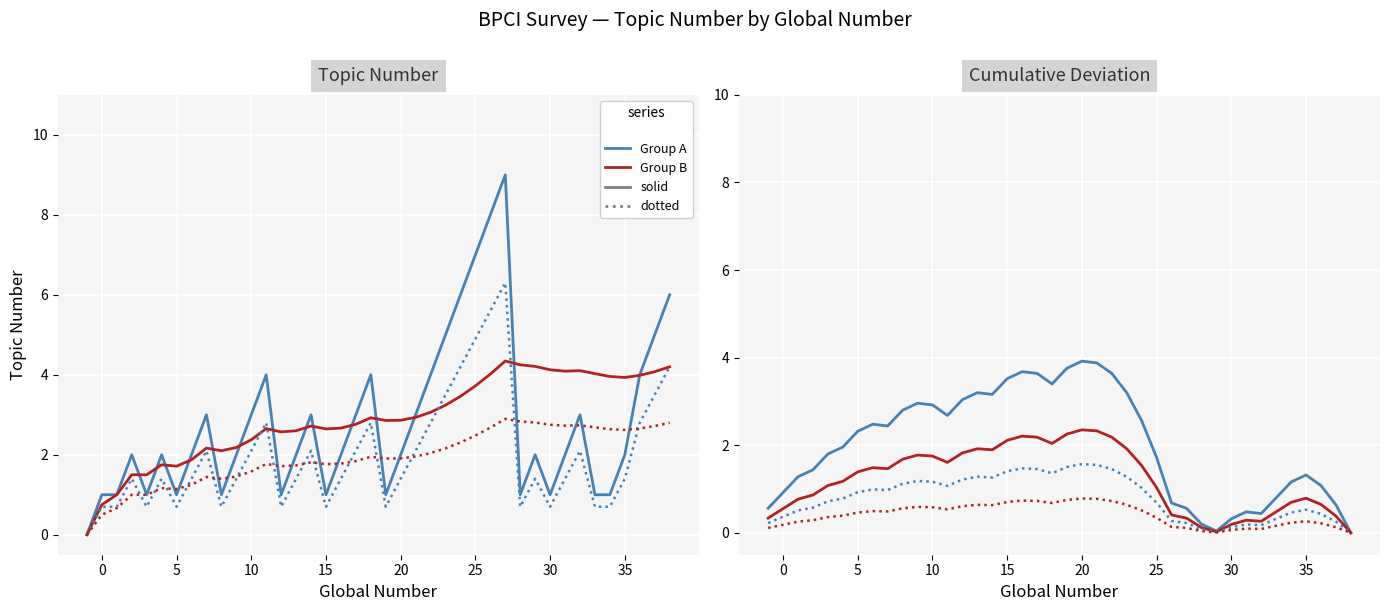

What is the greatest value displayed?

9